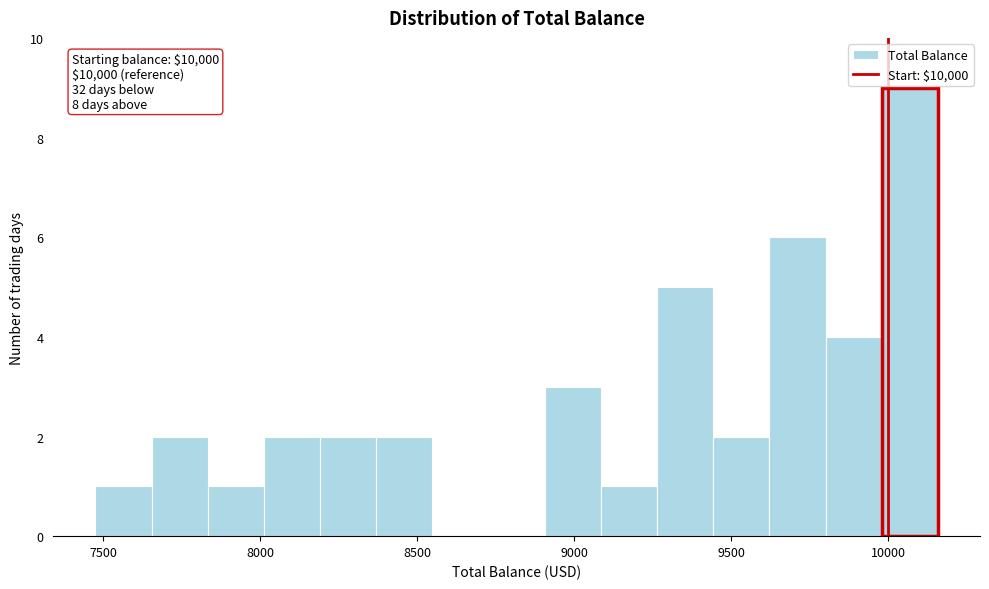

Around what value on the x-axis is the tallest bar? Give the approximate position of its centre, as read against the axis.

10050